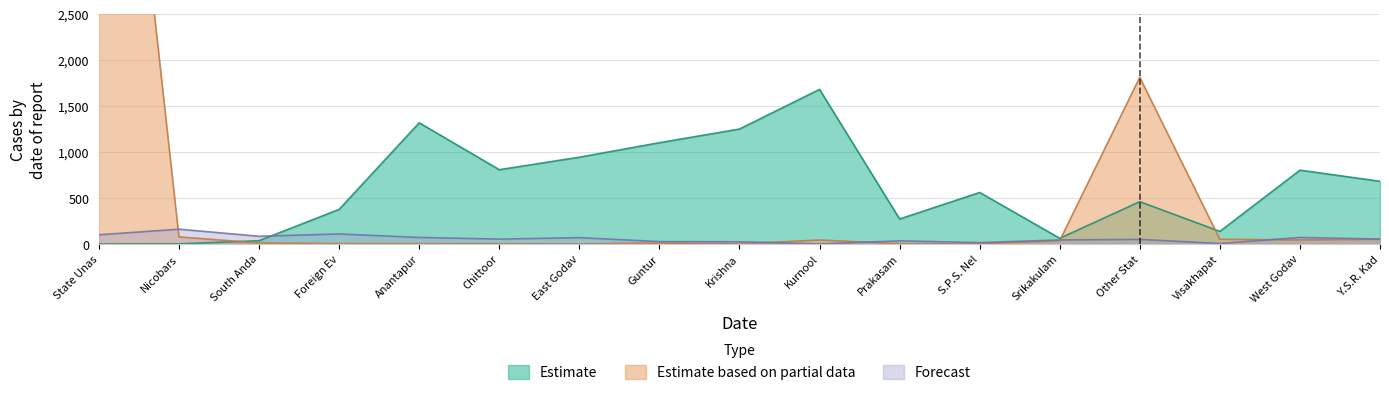

How many distinct data groups are displayed?

3